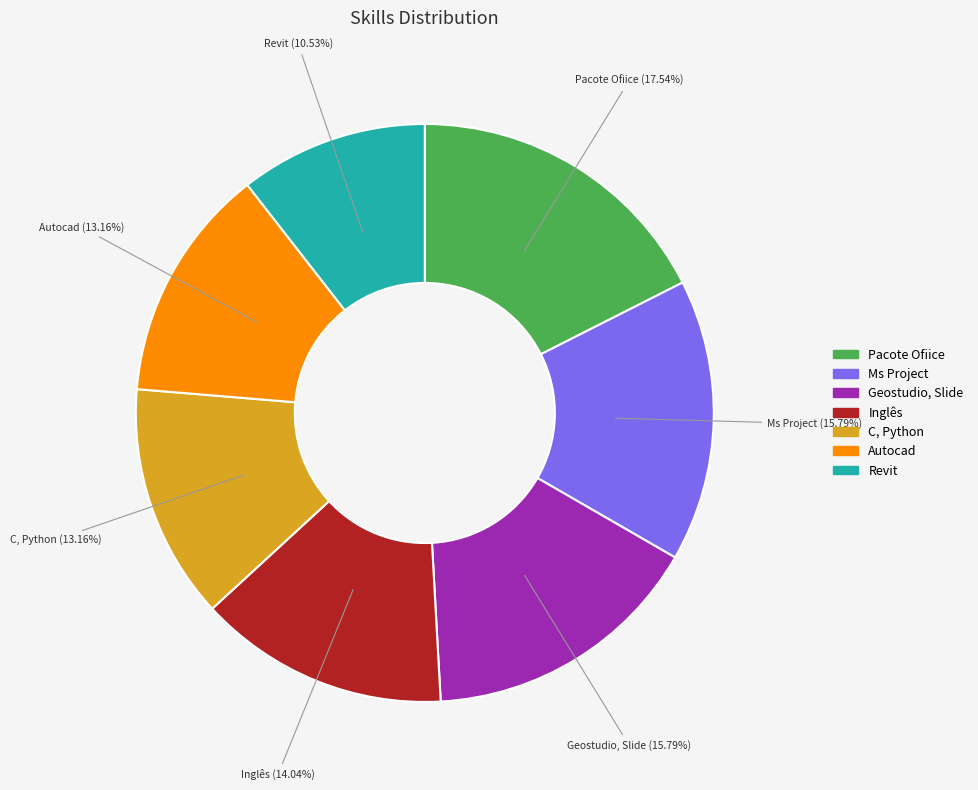

Is the sum of Ms Project and Geostudio, Slide greater than half?

No